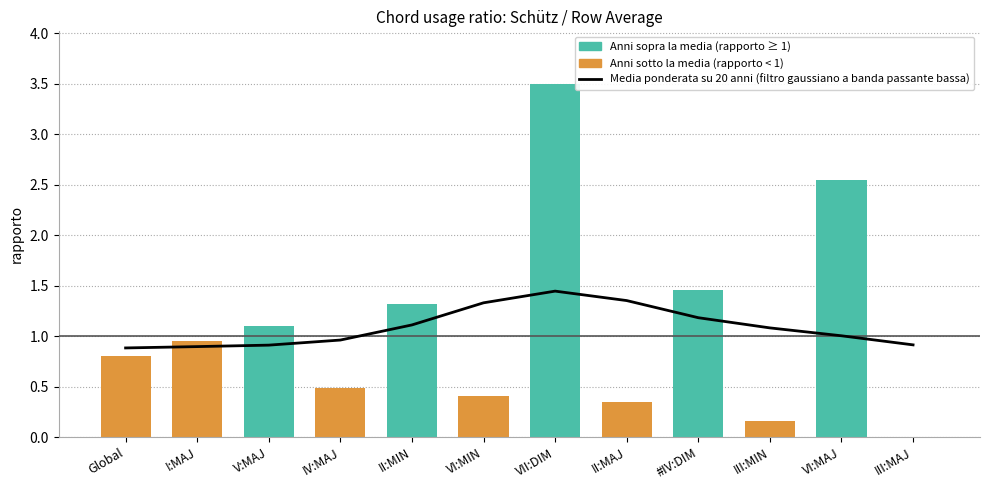

Reading left to right, what are all the values shown in this chart?

0.9	0.9	0.9	1.0	1.1	1.3	1.4	1.4	1.2	1.1	1.0	0.9